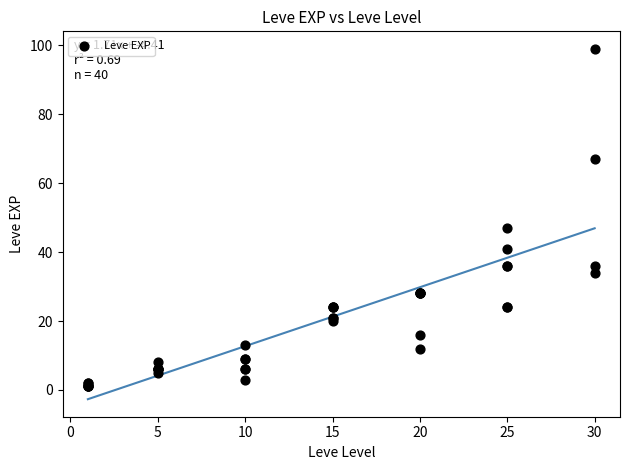

What Y value in the scatter plot is closest to 50?

47